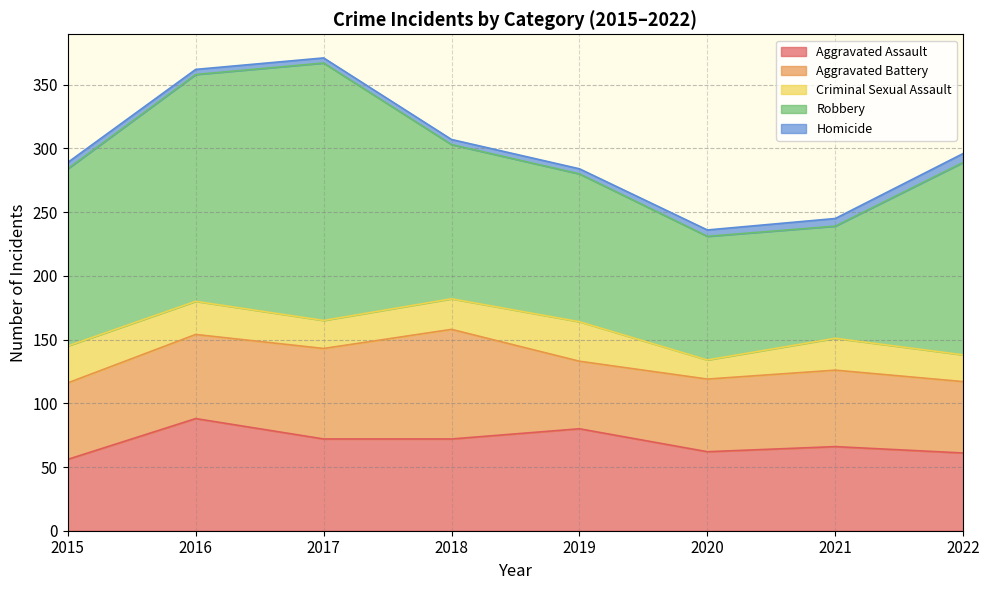

At which category is the sum across all series the highest?

2017